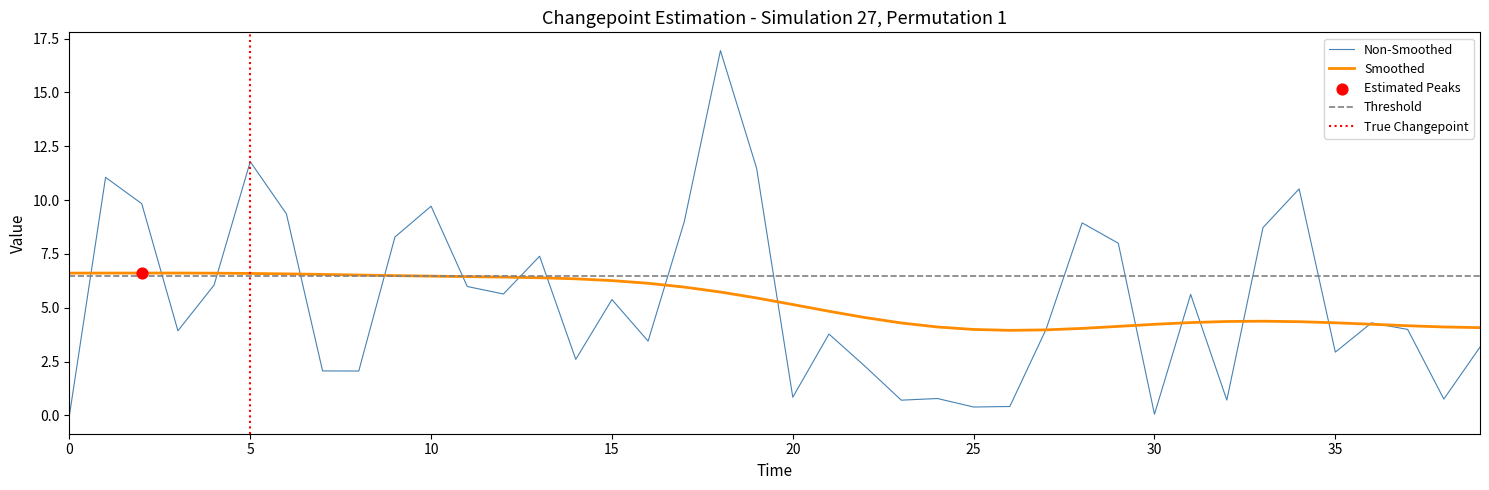

The value of Smoothed at 15 is 9.1. True or false?

False